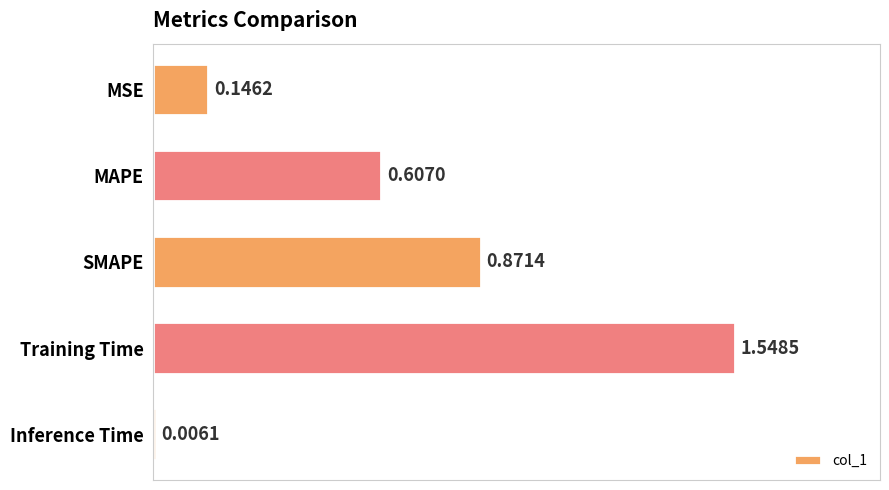

What is the change in value from Training Time to Inference Time?

-1.5